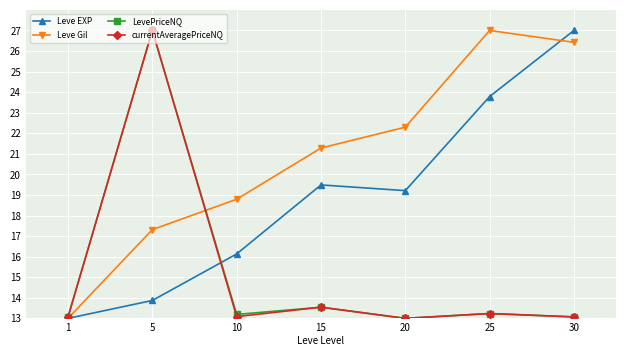

True or false: LevePriceNQ has more than 2 interior local peaks.

True